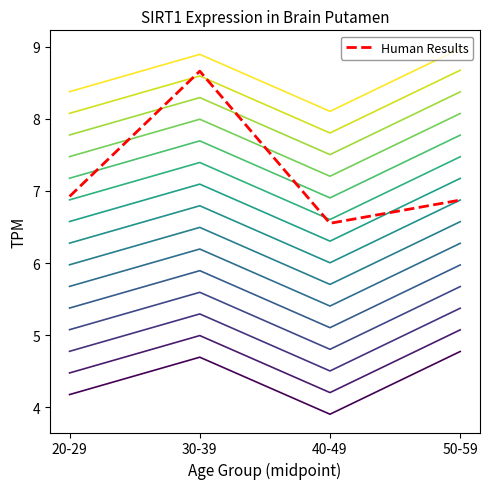

Does the chart display data point markers on the line(s)?

No